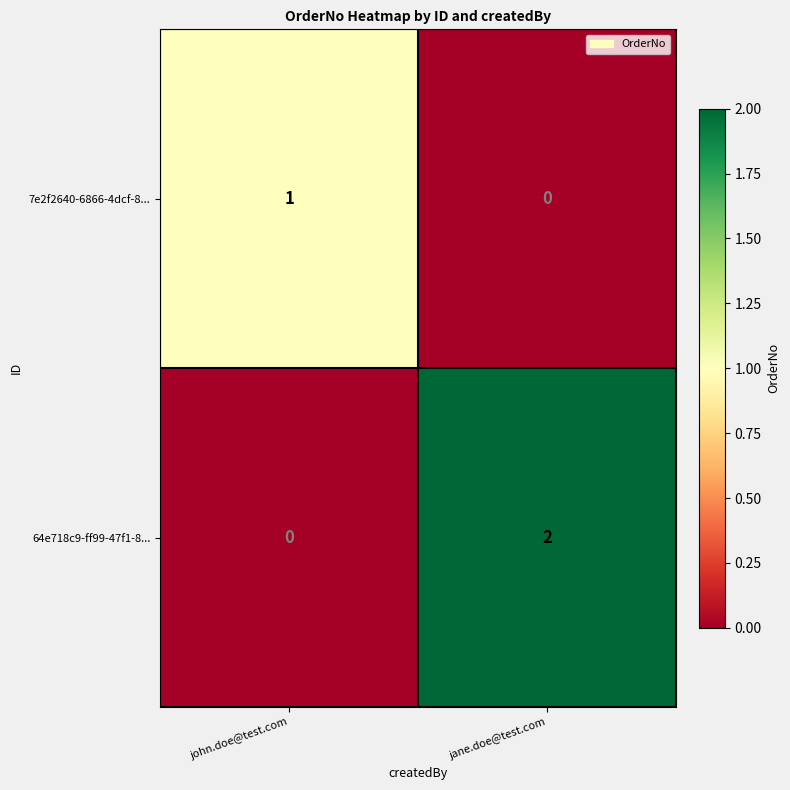

Reading left to right, what are all the values shown in this chart?

7e2f2640-6866-4dcf-8...: john.doe@test.com=1	jane.doe@test.com=0
64e718c9-ff99-47f1-8...: john.doe@test.com=0	jane.doe@test.com=2